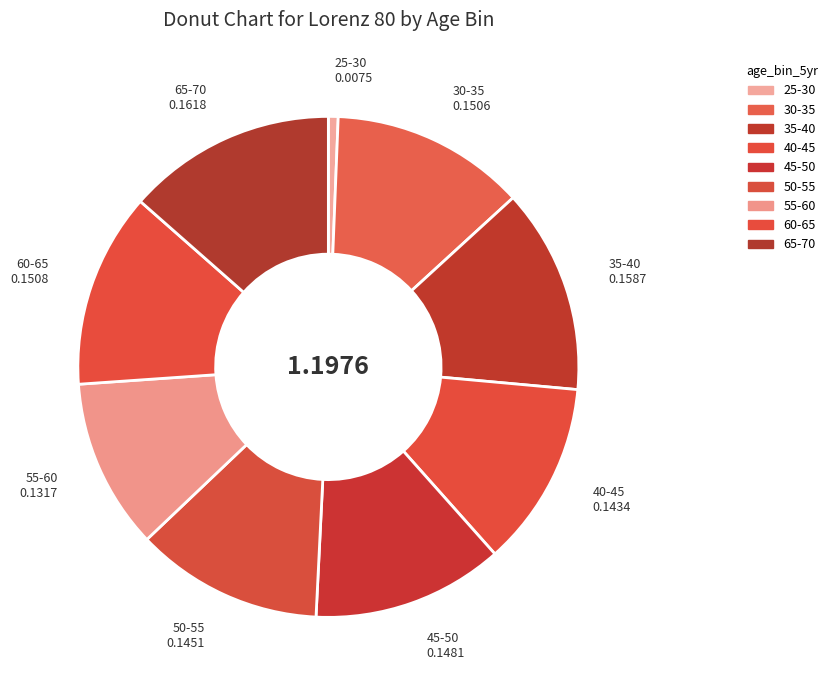

Does 50-55 represent more than half of the total?

No